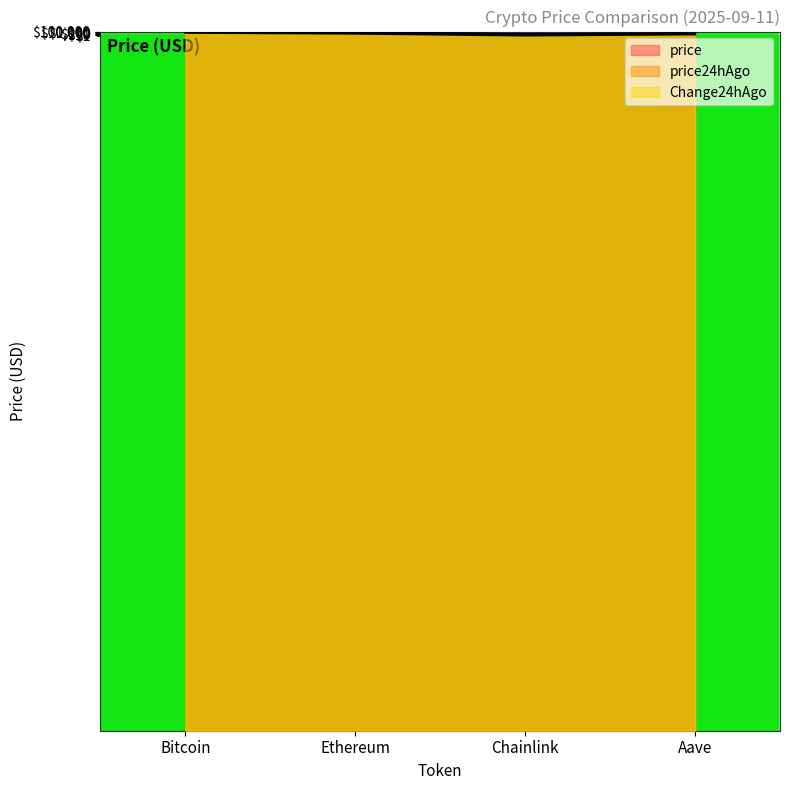

True or false: Change24hAgo and price24hAgo intersect in this chart.

False